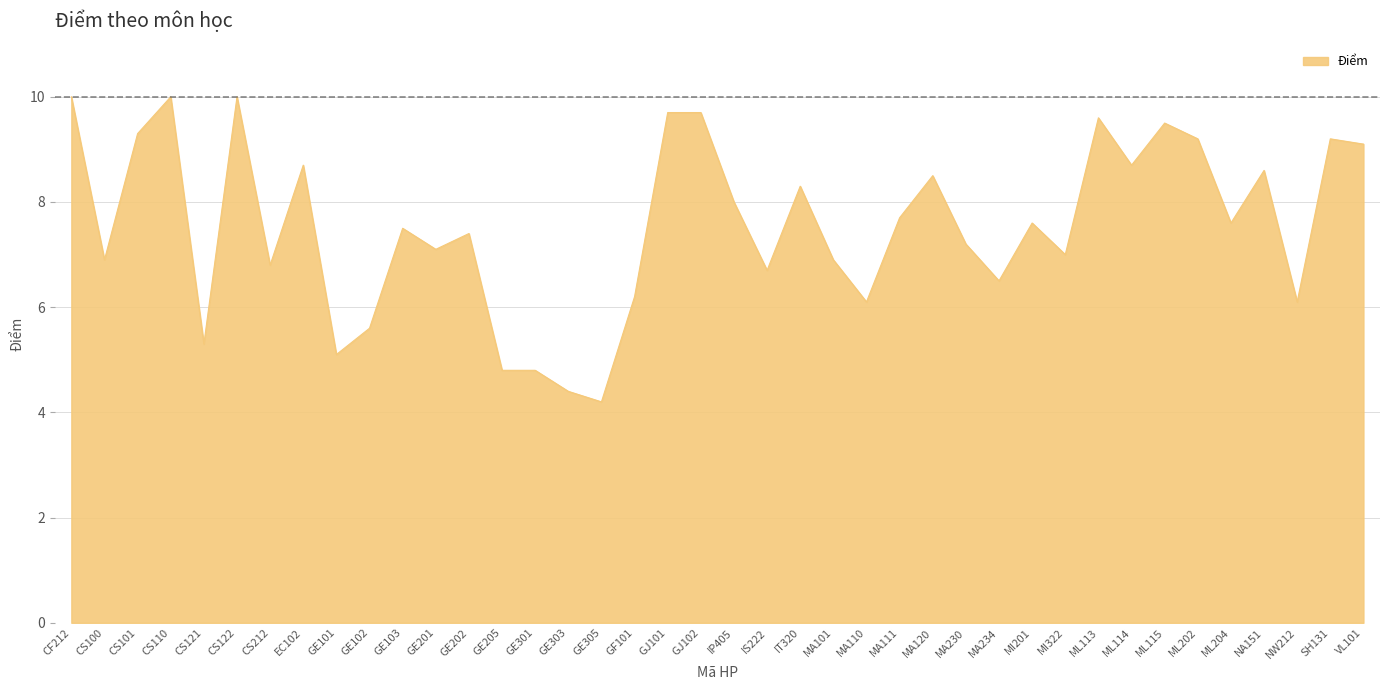

What is the difference between the values at GE202 and MA110?

1.3